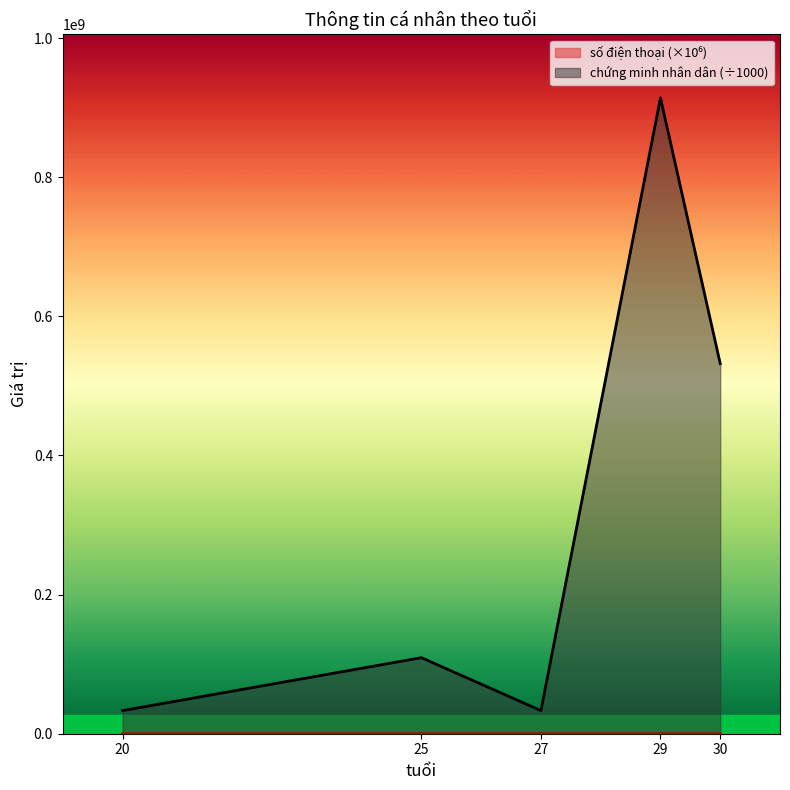

True or false: chứng minh nhân dân has more than 0 interior local peaks.

True